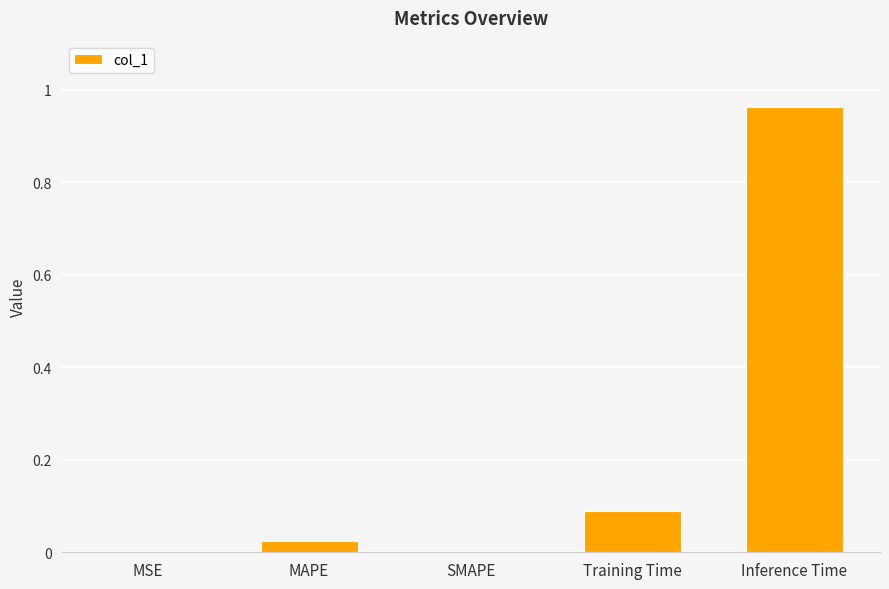

Which label corresponds to the largest value in the chart?

Inference Time